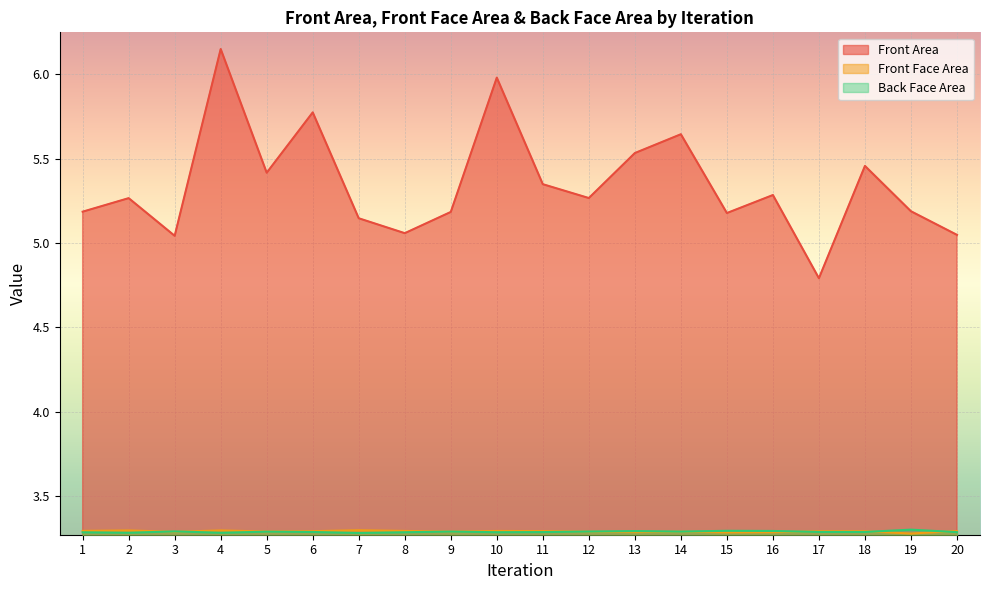

Where is the first local minimum for Front Area?

3